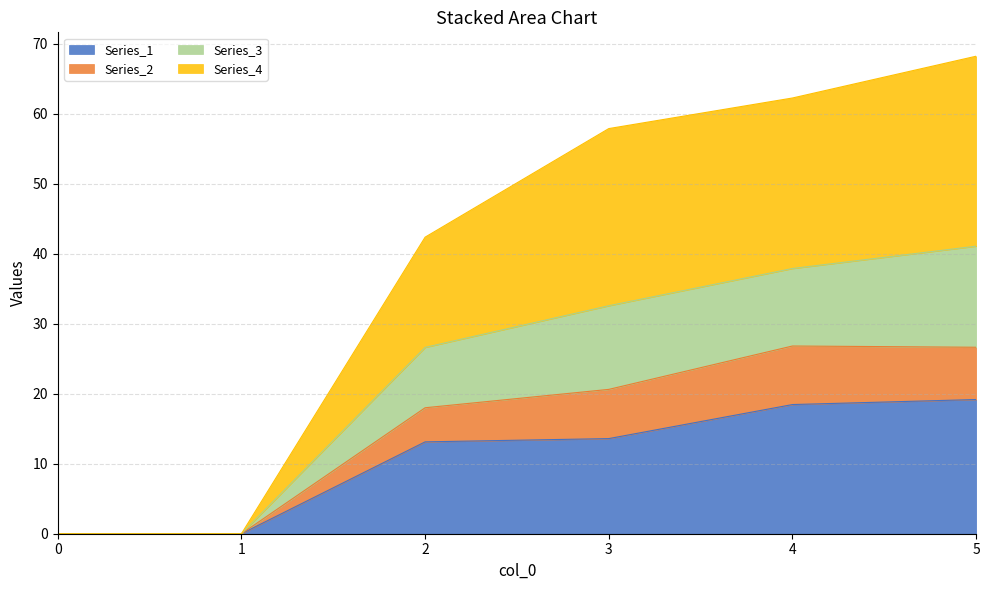

Is it true that Series_1 equals 18.5 at 4?

True